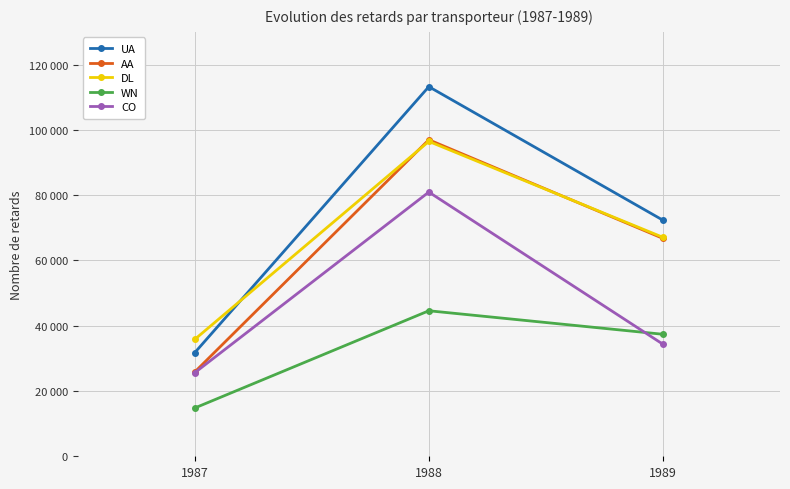

Which series changed the most between 1987 and 1989?

AA